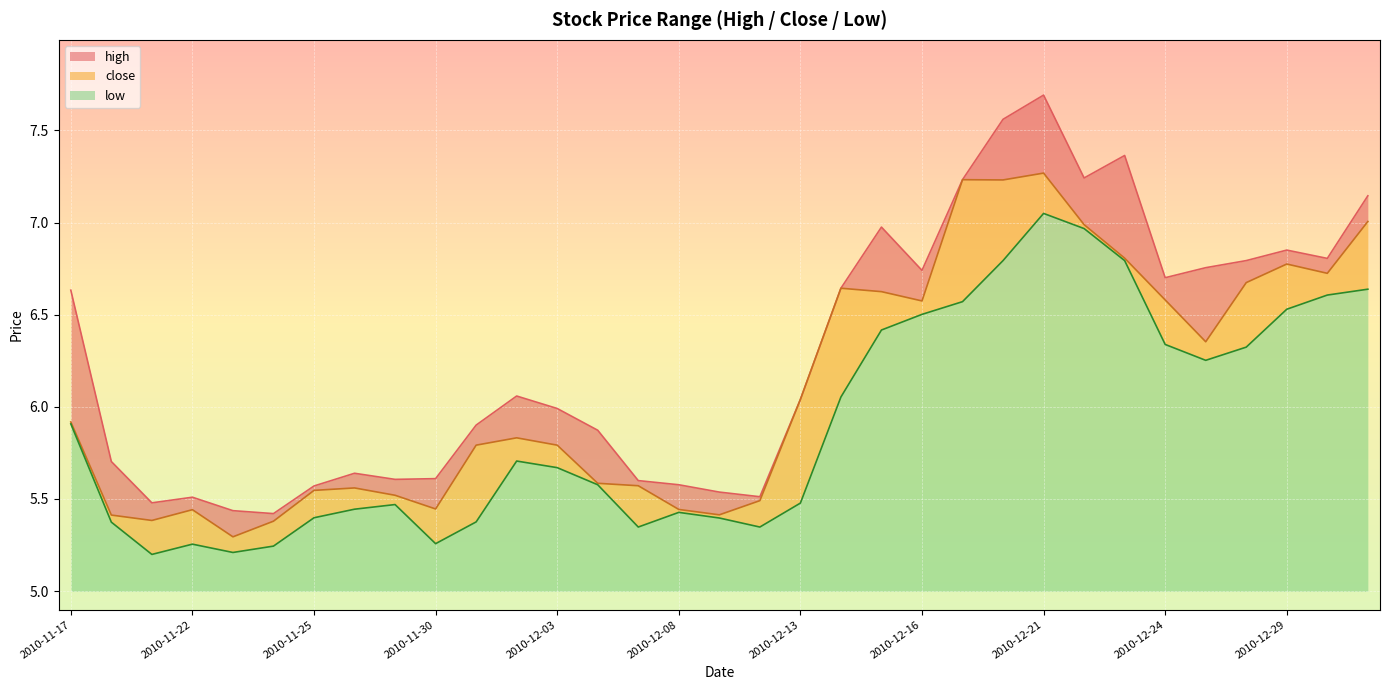

What is the sum of all close values?

201.3